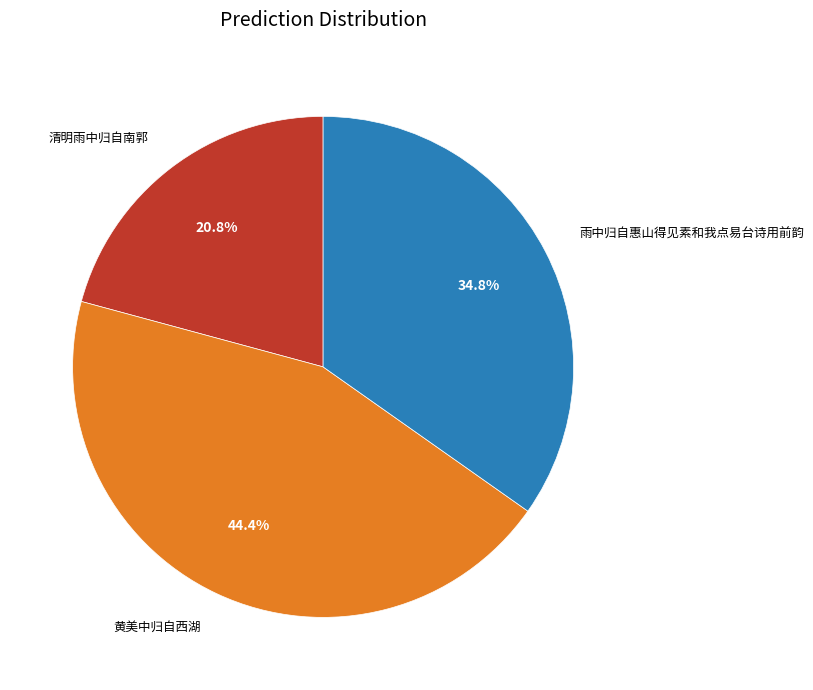

What is the smallest slice in the pie chart?

清明雨中归自南郭